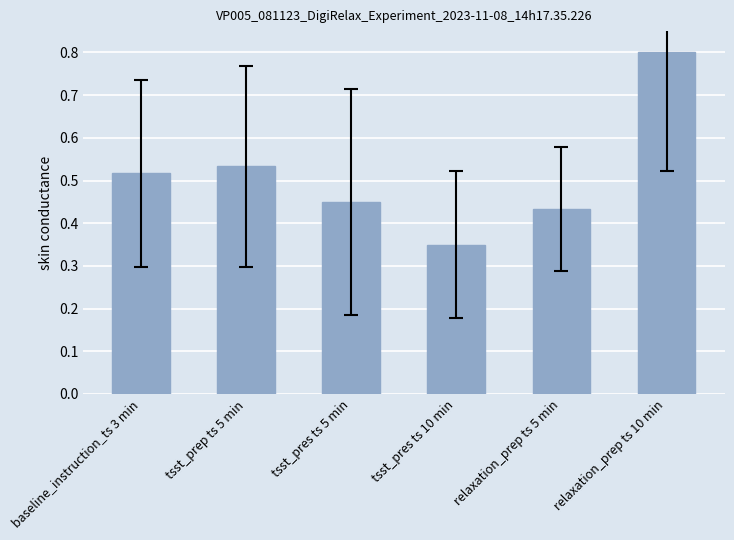

What position from the left is tsst_pres ts 10 min?

4